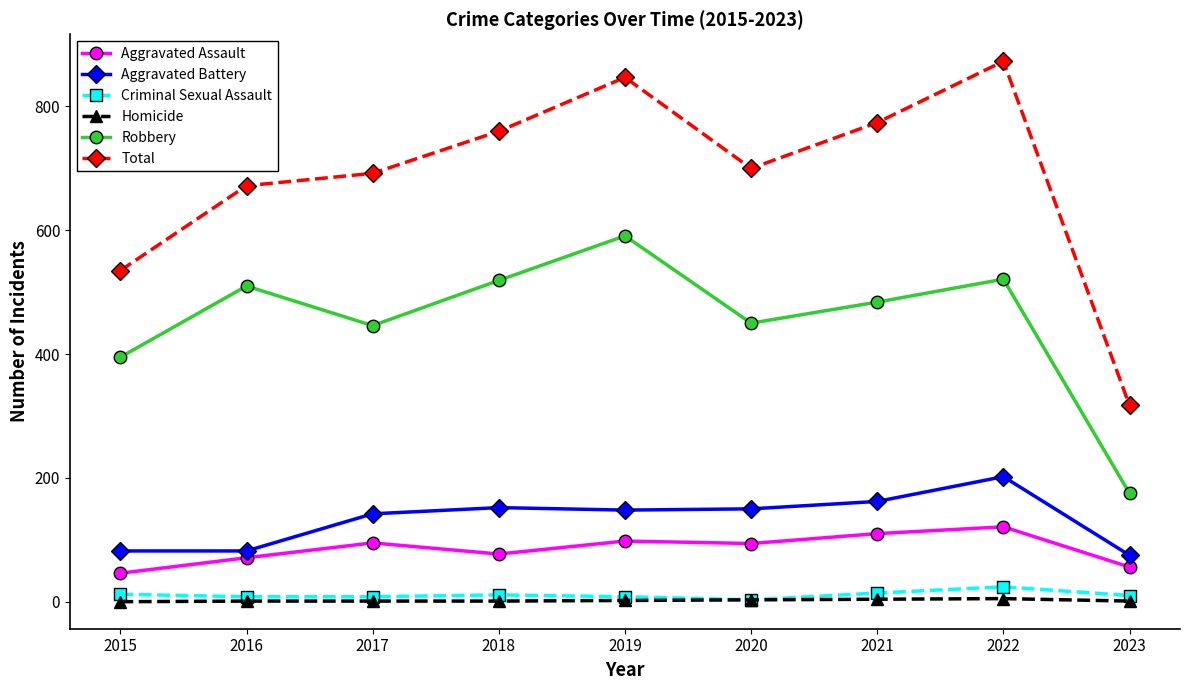

Which series has the widest spread of values?

Total